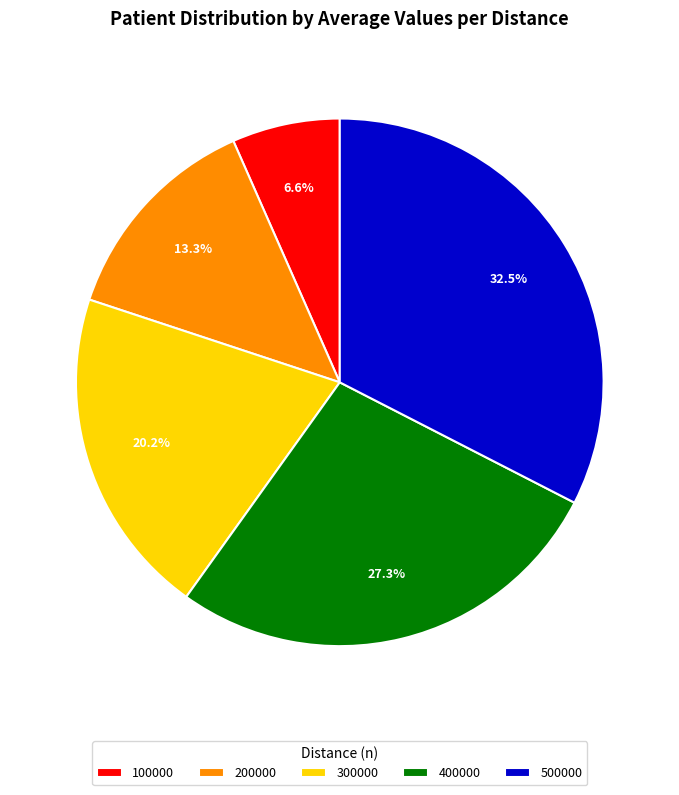

To the nearest percent, what percentage of the pie is 400000?

27%